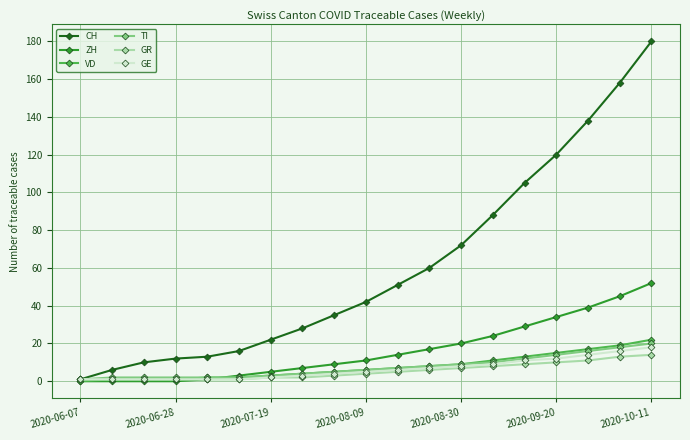

Does the chart have visible grid lines?

Yes